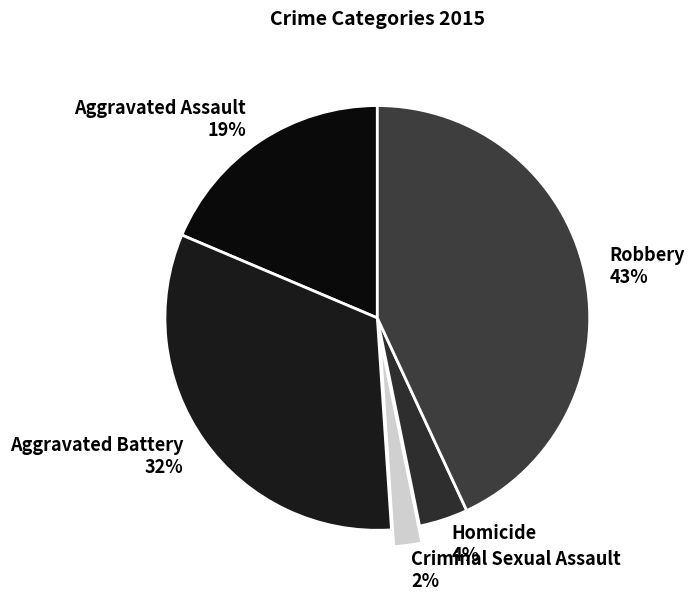

The Robbery slice represents 51% of the pie. True or false?

False